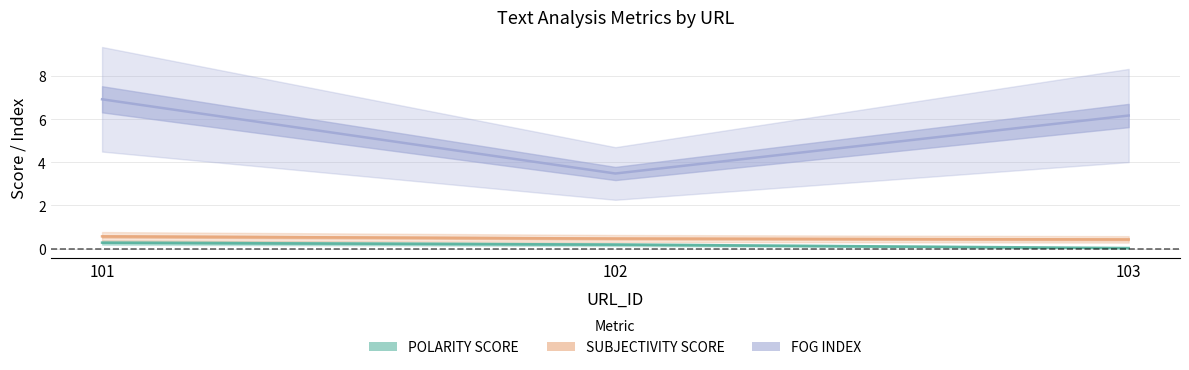

The POLARITY SCORE series shows 0.0 at 103. True or false?

False